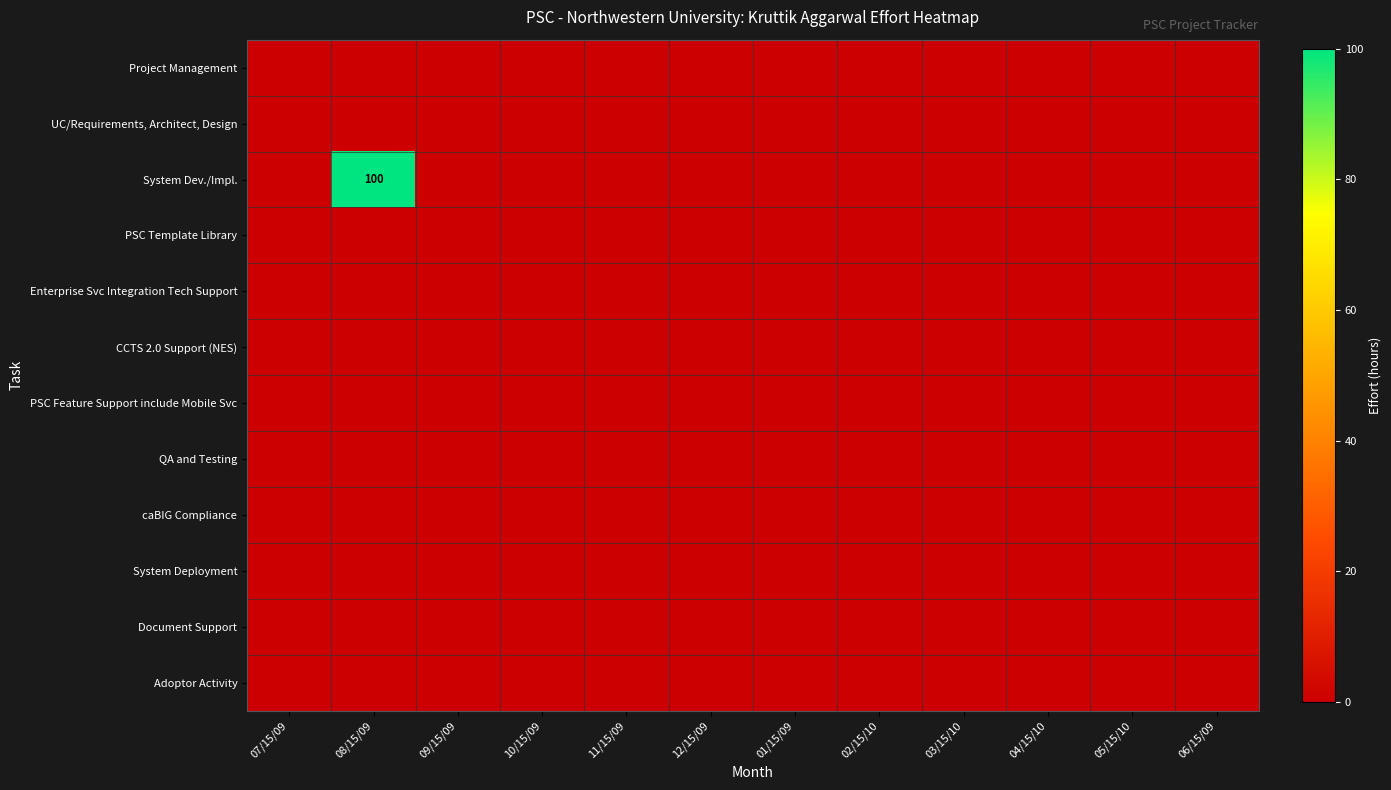

How many data points does each series have?

12